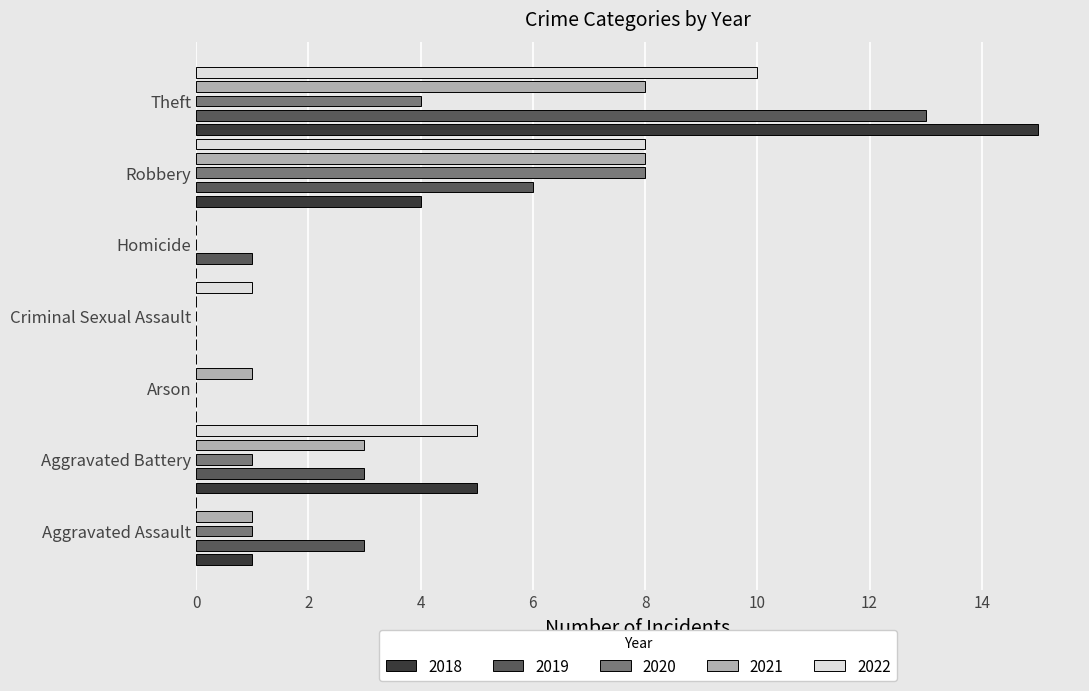

Which category has the highest value in the 2019 series?

Theft